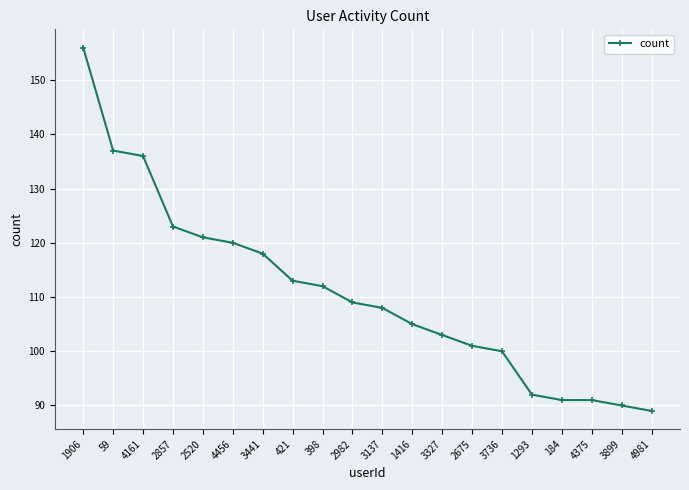

What is the change in value from 2857 to 1416?

-18